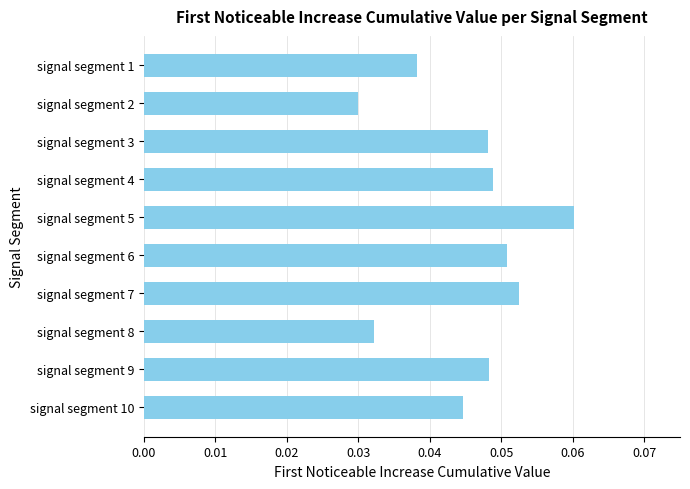

How many bars are there in total?

10